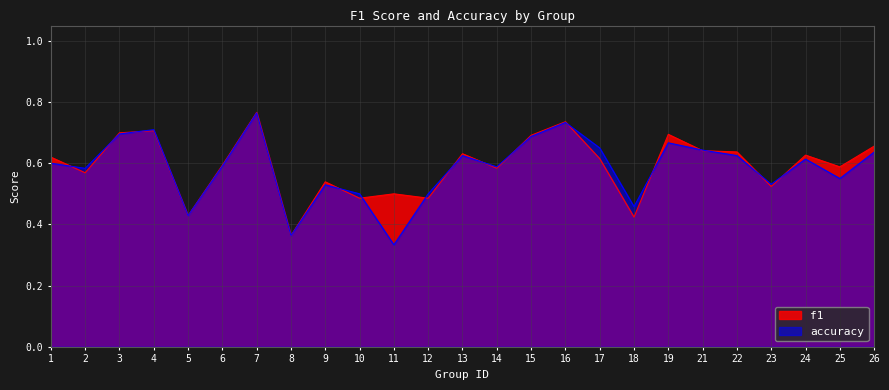

List the labels in order of f1 value, largest first.

7, 16, 4, 3, 19, 15, 26, 21, 22, 13, 24, 1, 17, 6, 25, 14, 2, 9, 23, 11, 10, 12, 5, 18, 8